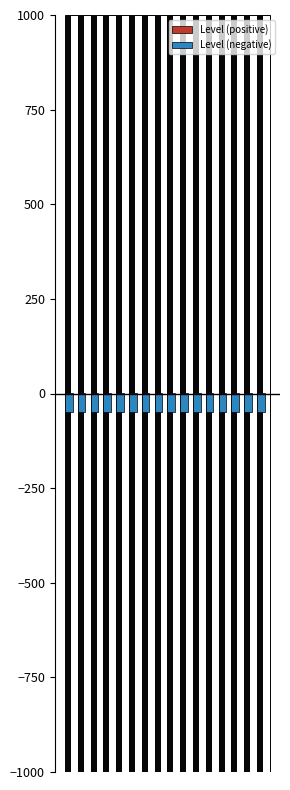

What are all the series names shown in the legend?

Level (positive), Level (negative)